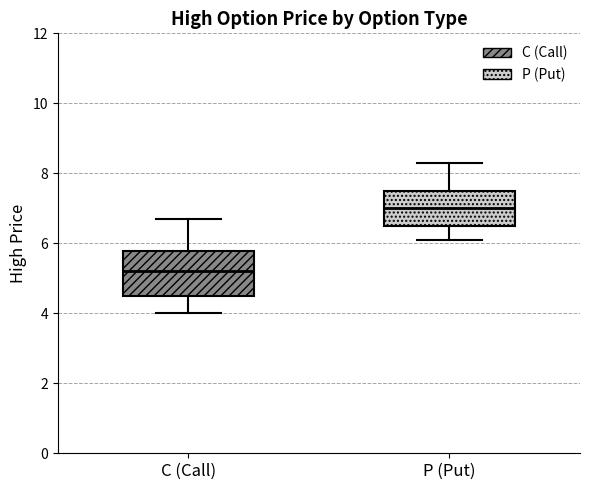

Reading left to right, read every box against the y-axis: the position of its median line, the range the box covers, and the ends of its whiskers. The values are not printed on the chart, so give them approximately, as read against the axis.

C (Call): median 5.2, box 4.6 to 5.8, whiskers 4.0 to 6.8
P (Put): median 7.0, box 6.6 to 7.6, whiskers 6.2 to 8.4